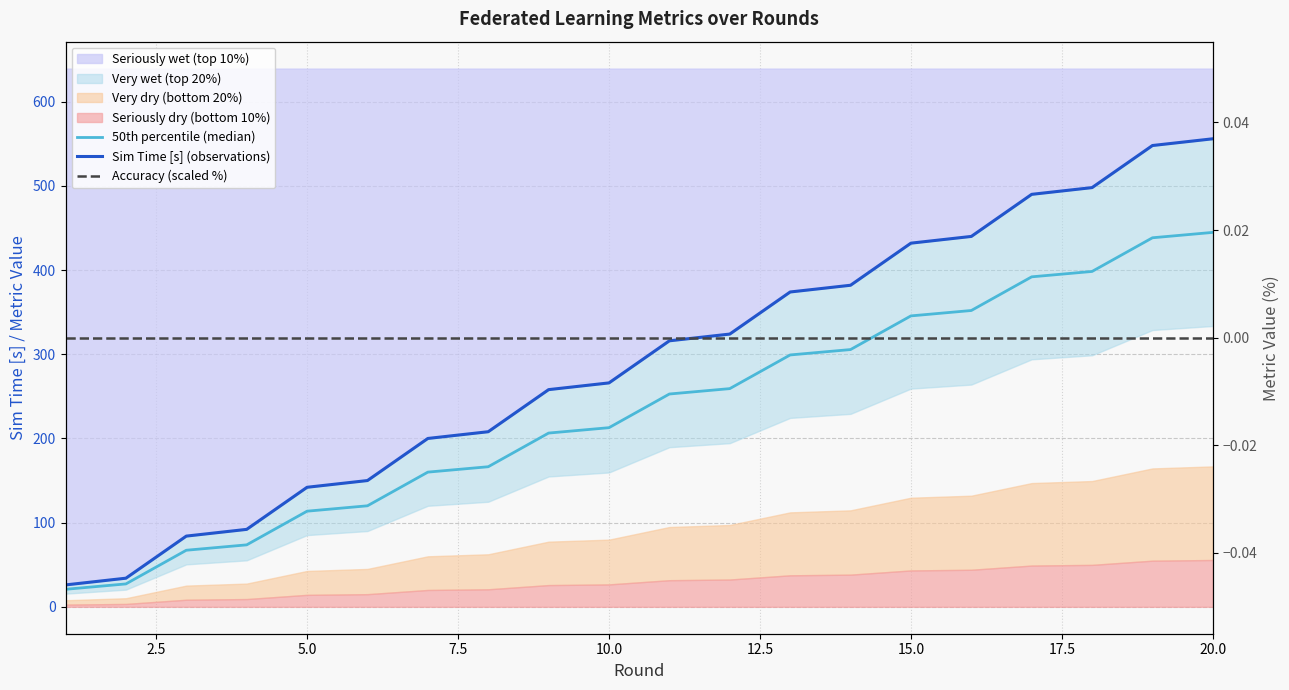

The value of 50th percentile (median) at 0.0 is 34.3. True or false?

False